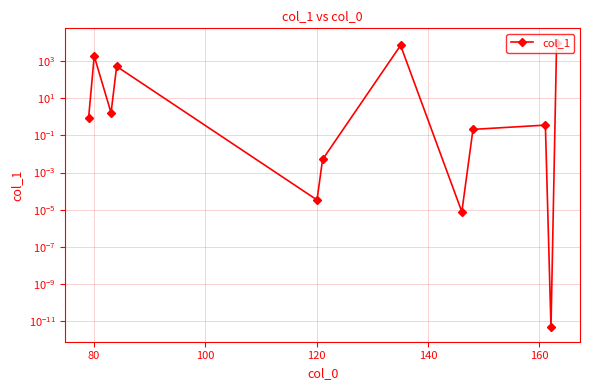

What is the value of the 12th point from the left?

10000.0